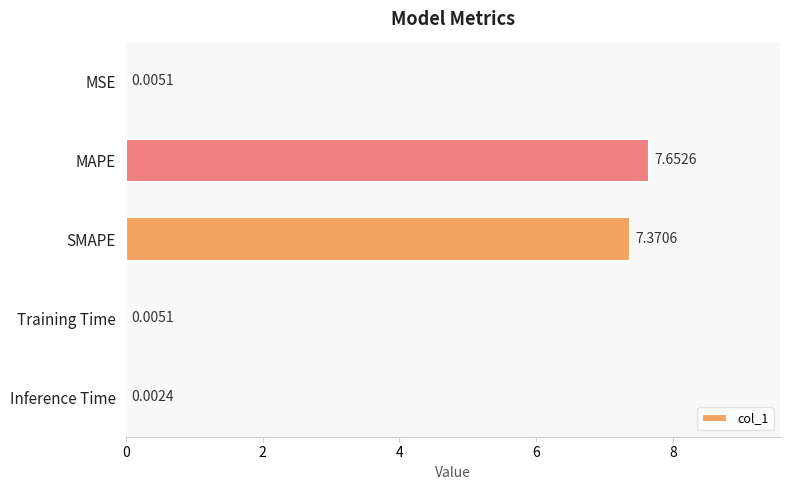

Which category has the highest value across all series?

MAPE